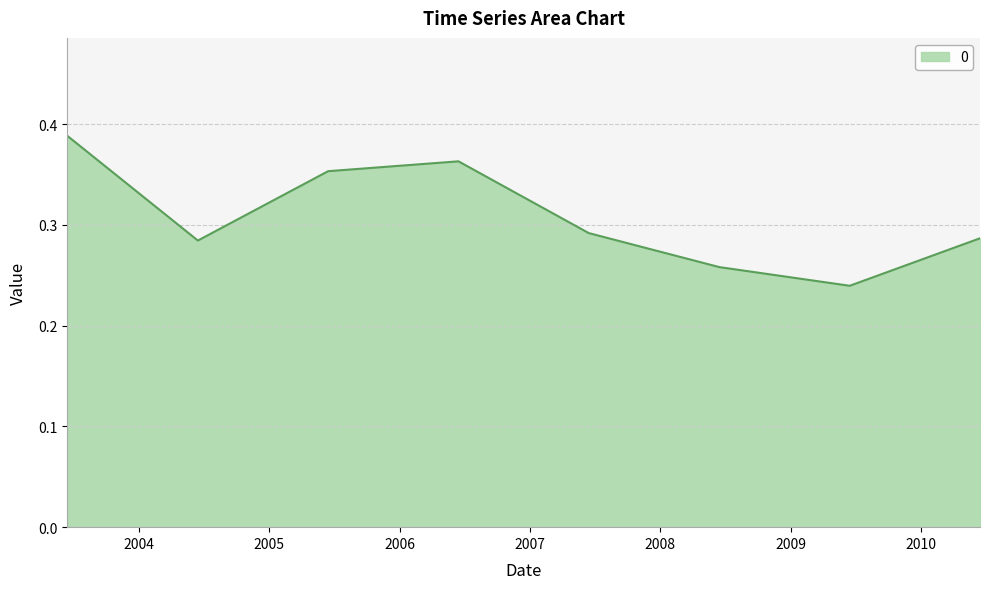

How many interior local valleys (lower than both neighbors) does the data have?

2